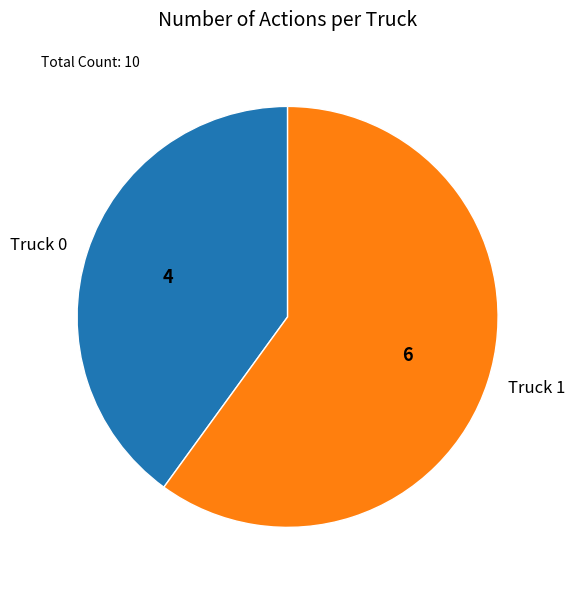

Approximately how many times larger is the value at Truck 0 compared to Truck 1?

0.7